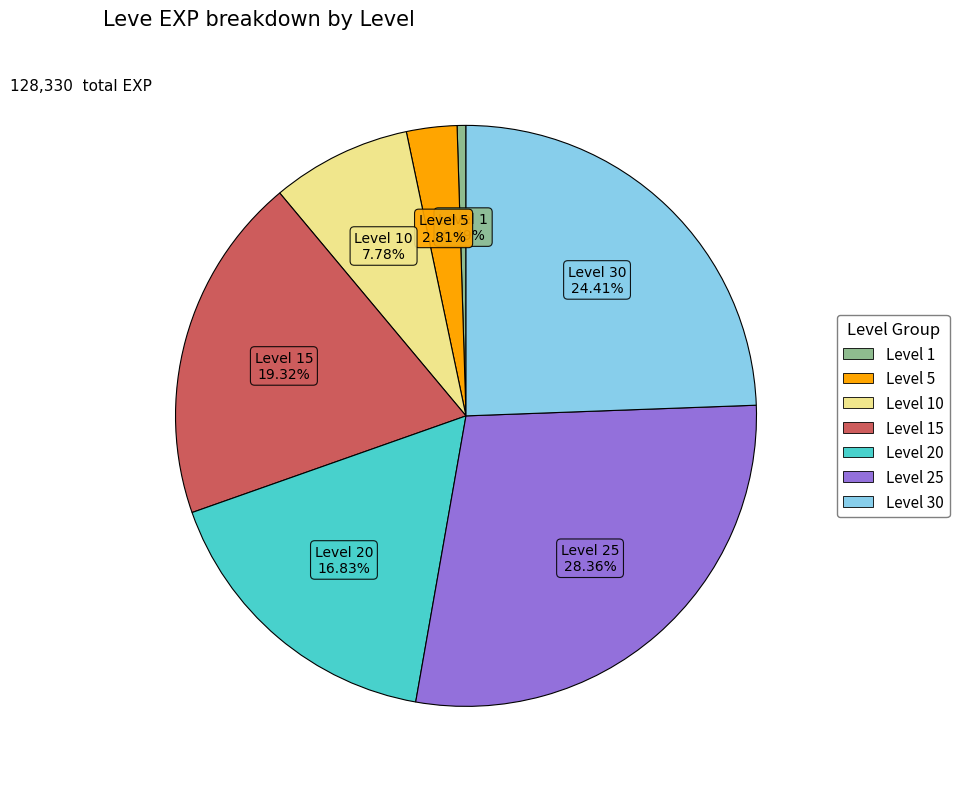

Is there a majority slice in this chart?

No